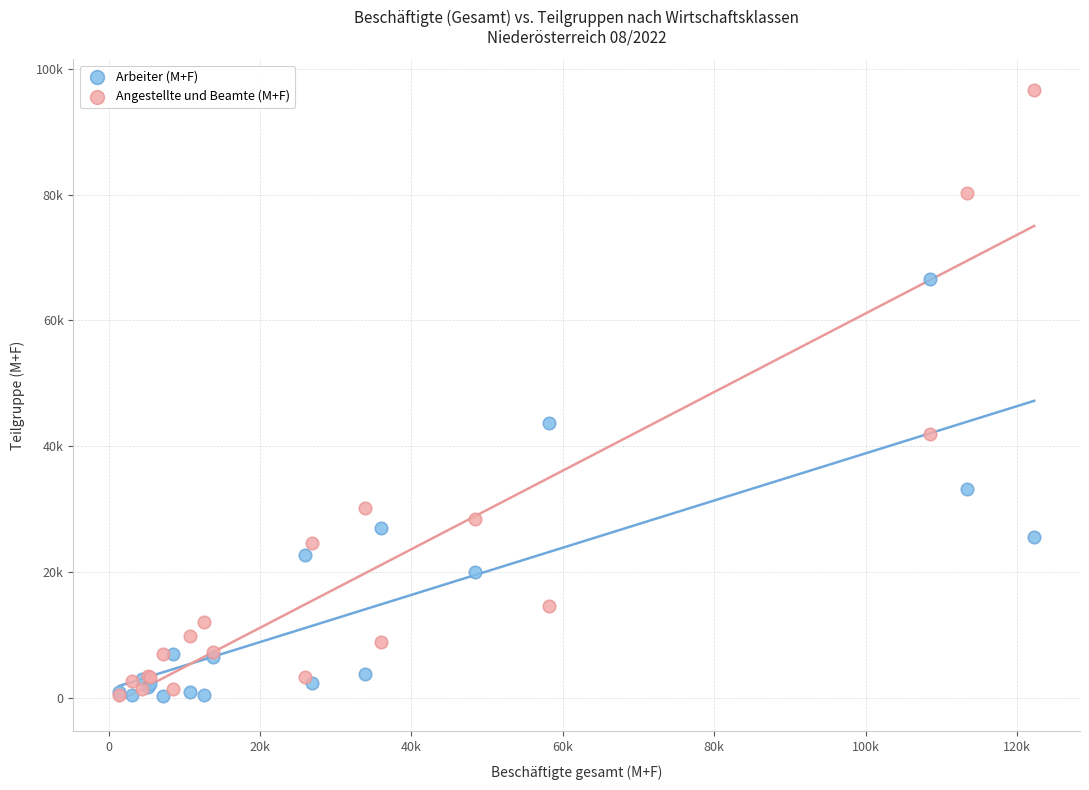

What are all the series names shown in the legend?

Arbeiter (M+F), Angestellte und Beamte (M+F)